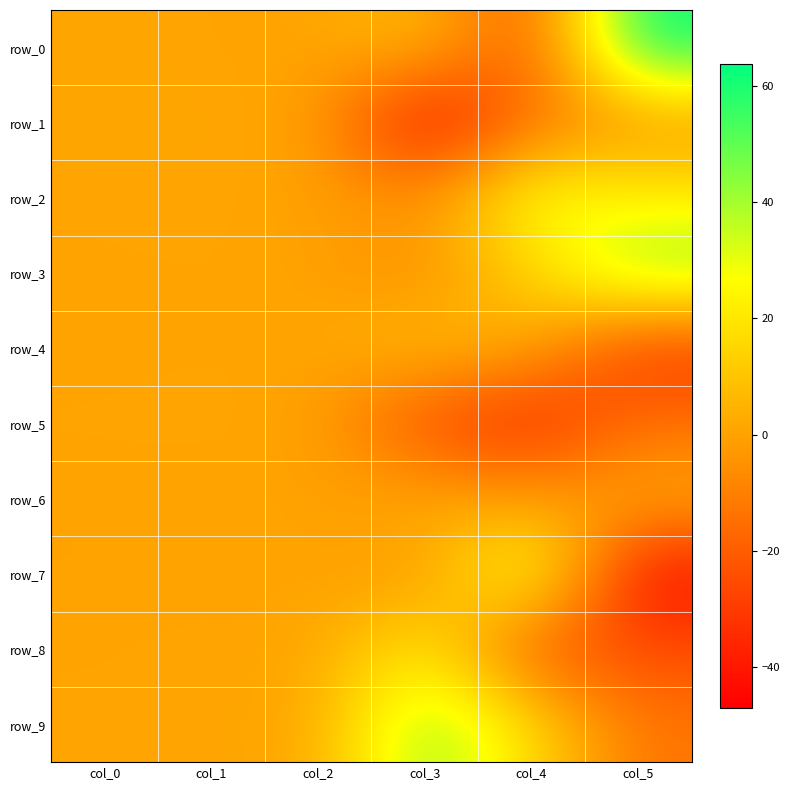

What is the total value across all series at col_0?

5.3